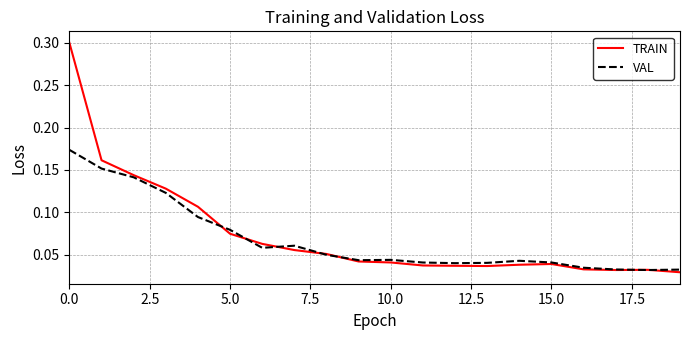

Which series has the widest spread of values?

TRAIN